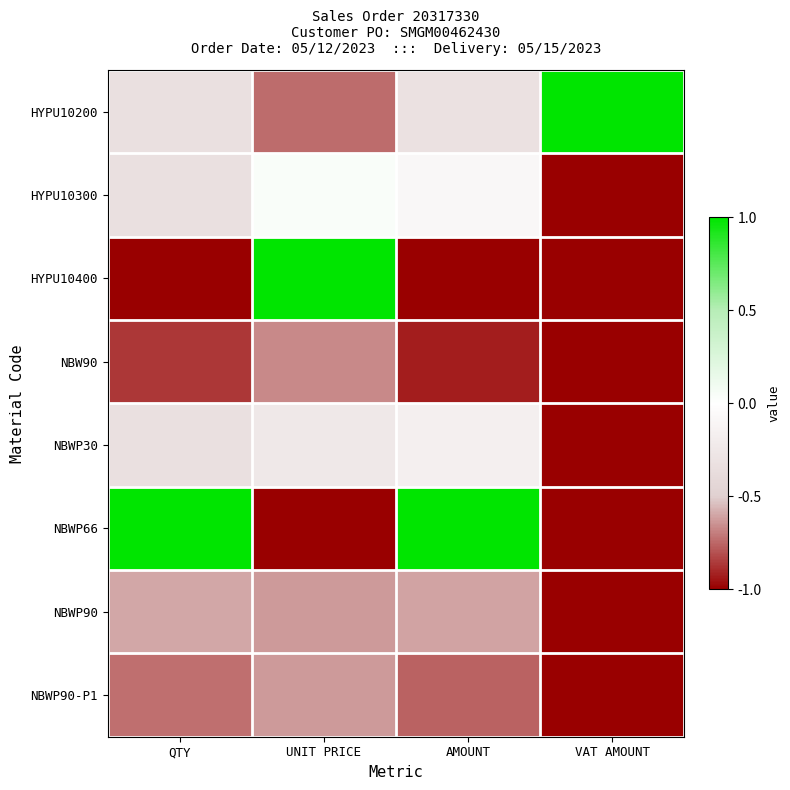

What is the minimum value shown in the chart?

-1.0